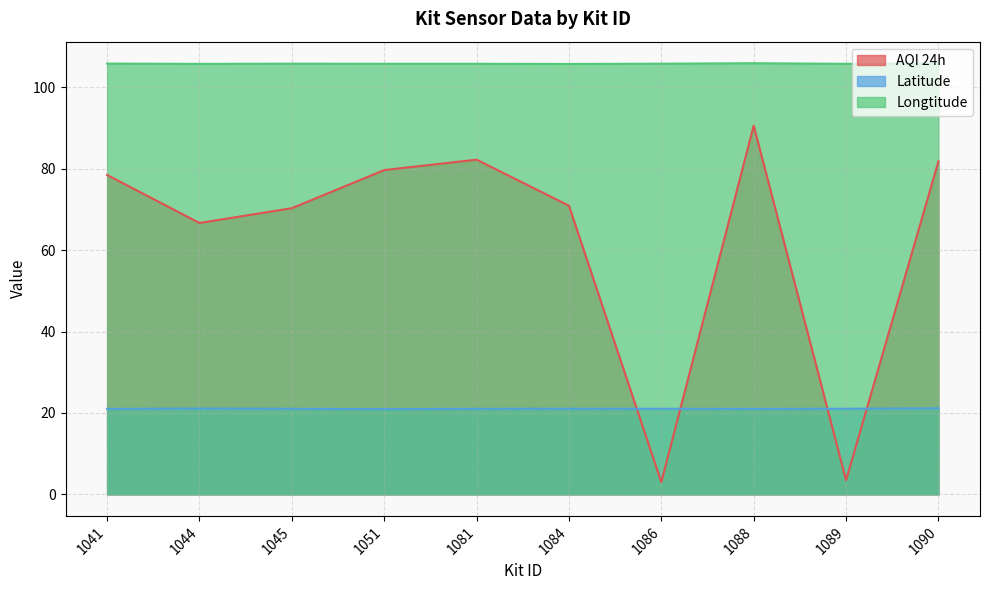

How many intersections are there between AQI 24h and Latitude?

4